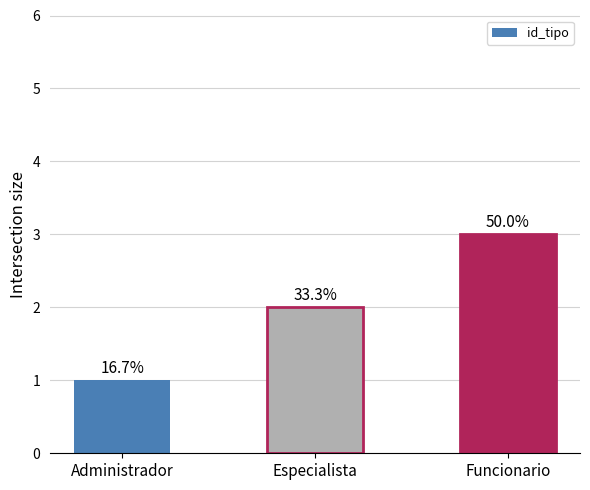

Read the value at Funcionario.

3